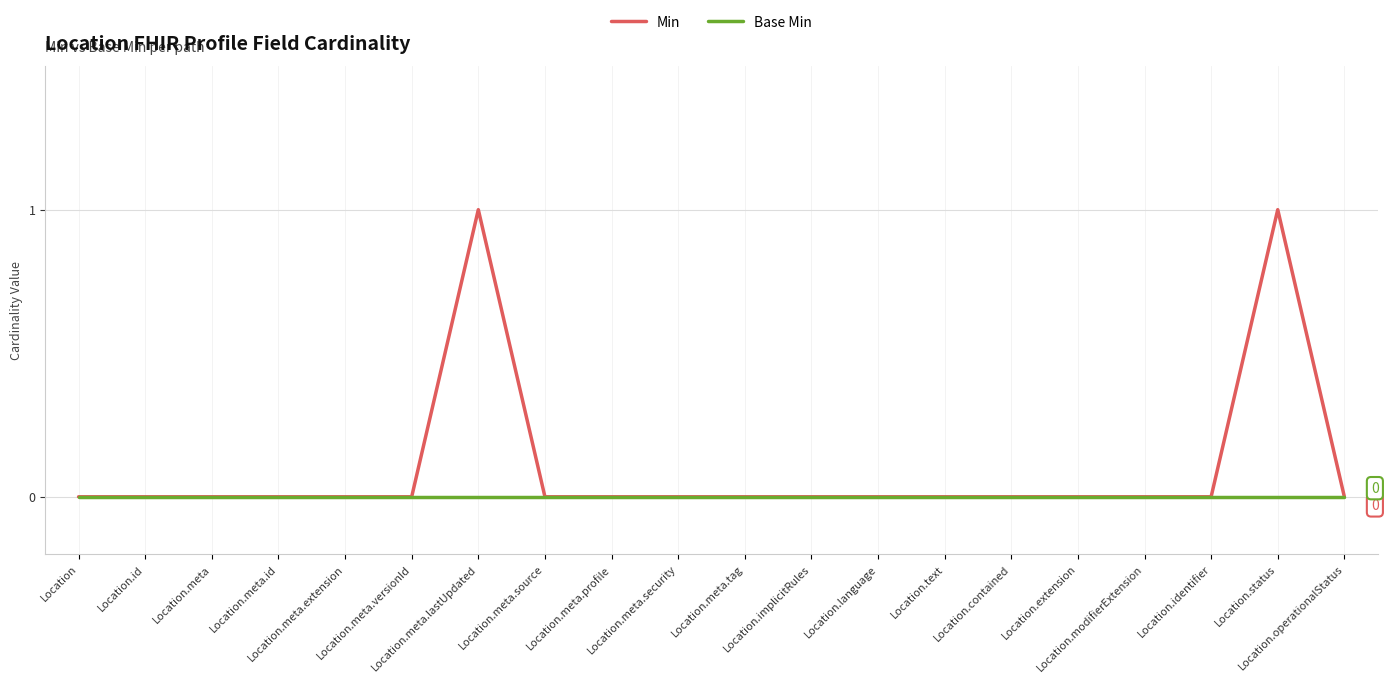

Which series has the largest range (max minus min)?

Min